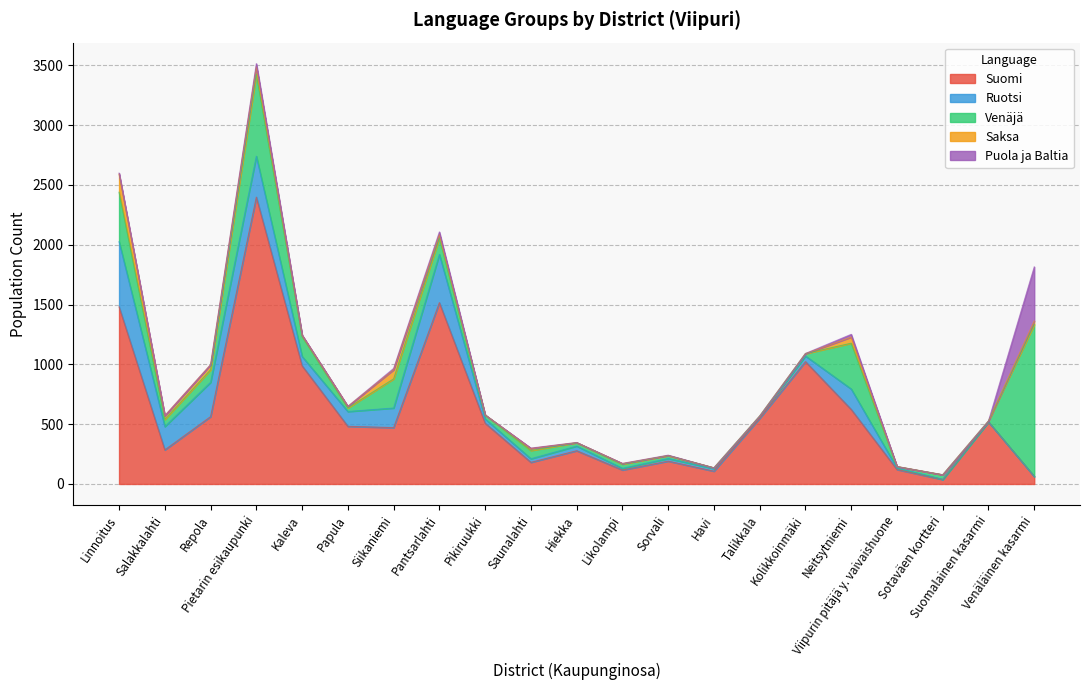

How many categories are shown in the chart?

21